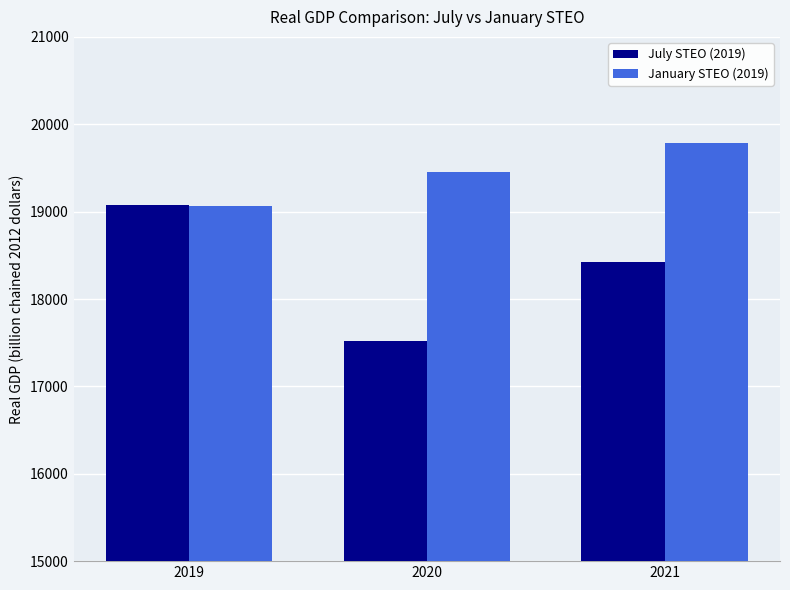

At how many categories does at least one series exceed 19733?

1